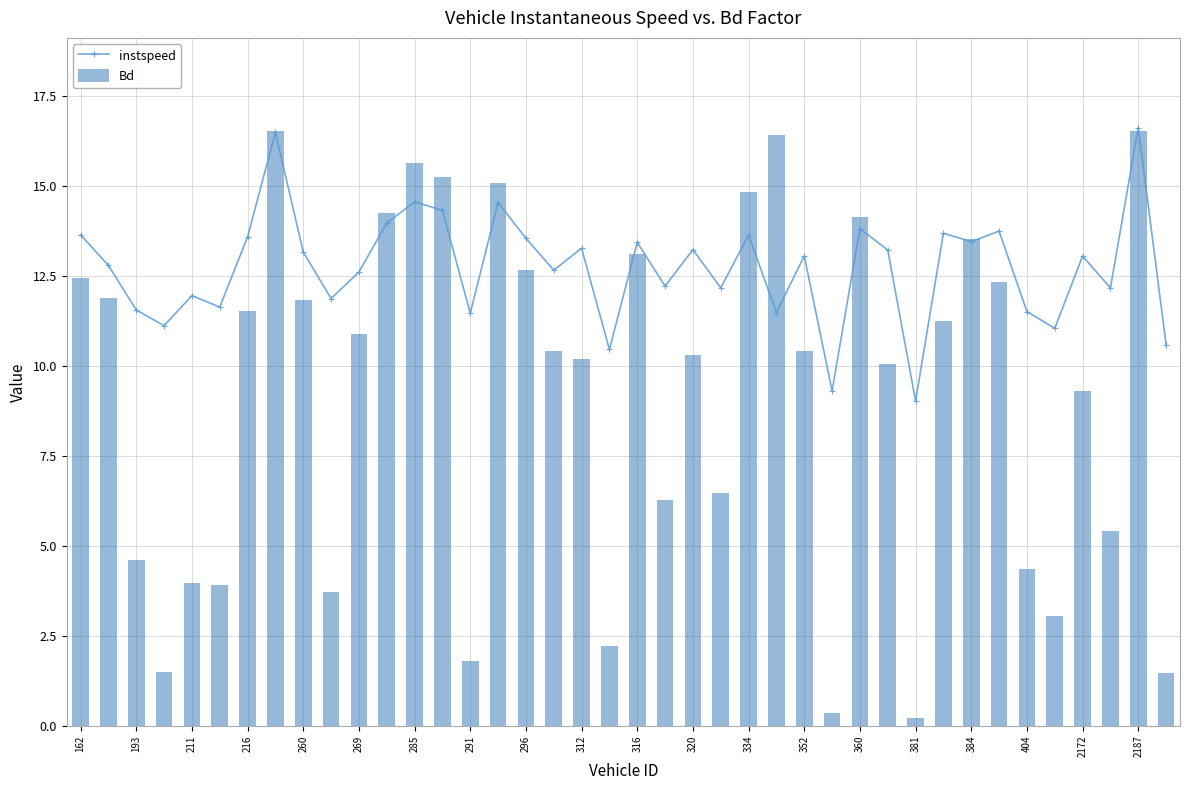

The value of instspeed at 2172 is 13.0. True or false?

True